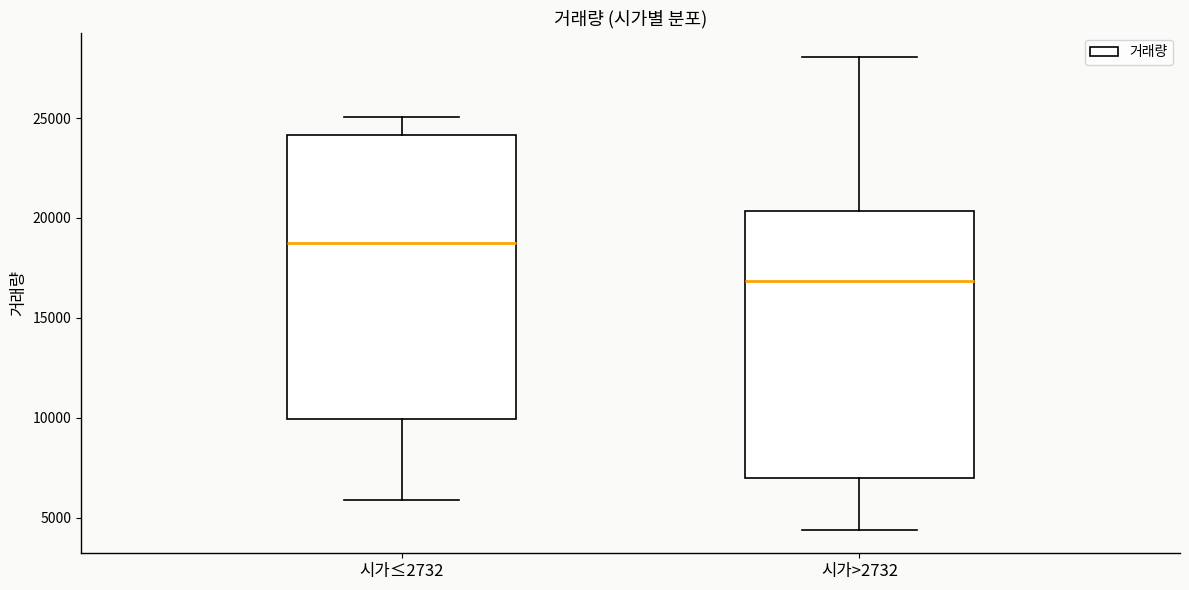

Which box's median line is the highest?

시가≤2732